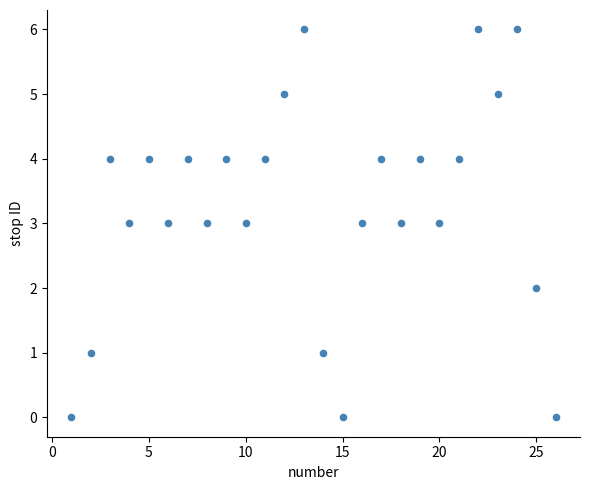

What is the range of X values (max minus min)?

25